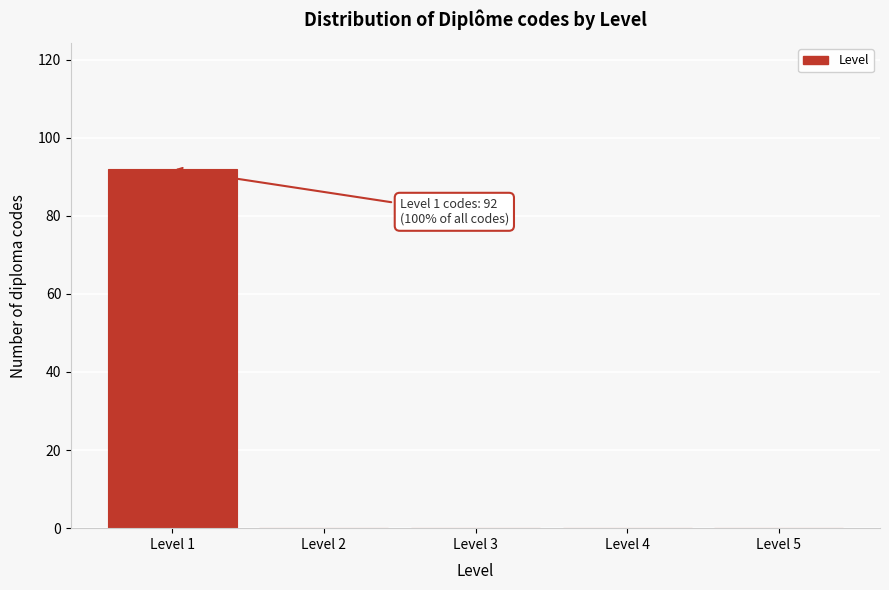

Reading left to right, extract all data points from this chart.

Level 1=92	Level 2=0	Level 3=0	Level 4=0	Level 5=0